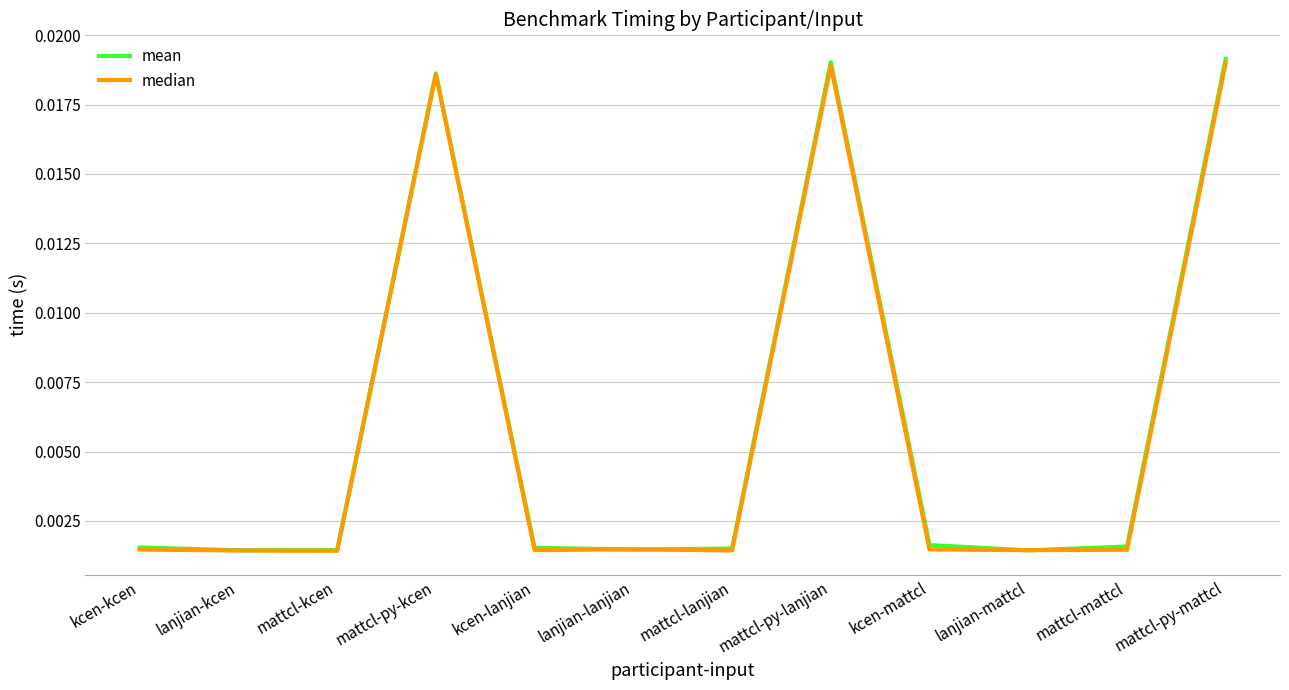

What position from the left is kcen-kcen?

1